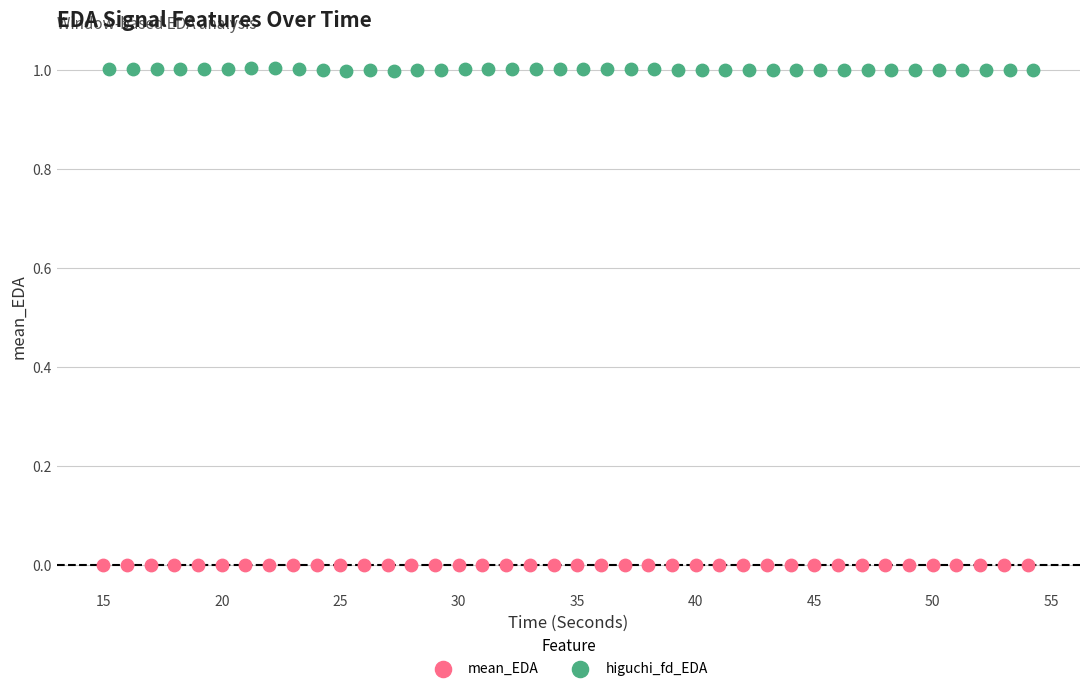

Which series contains the highest Y value?

higuchi_fd_EDA